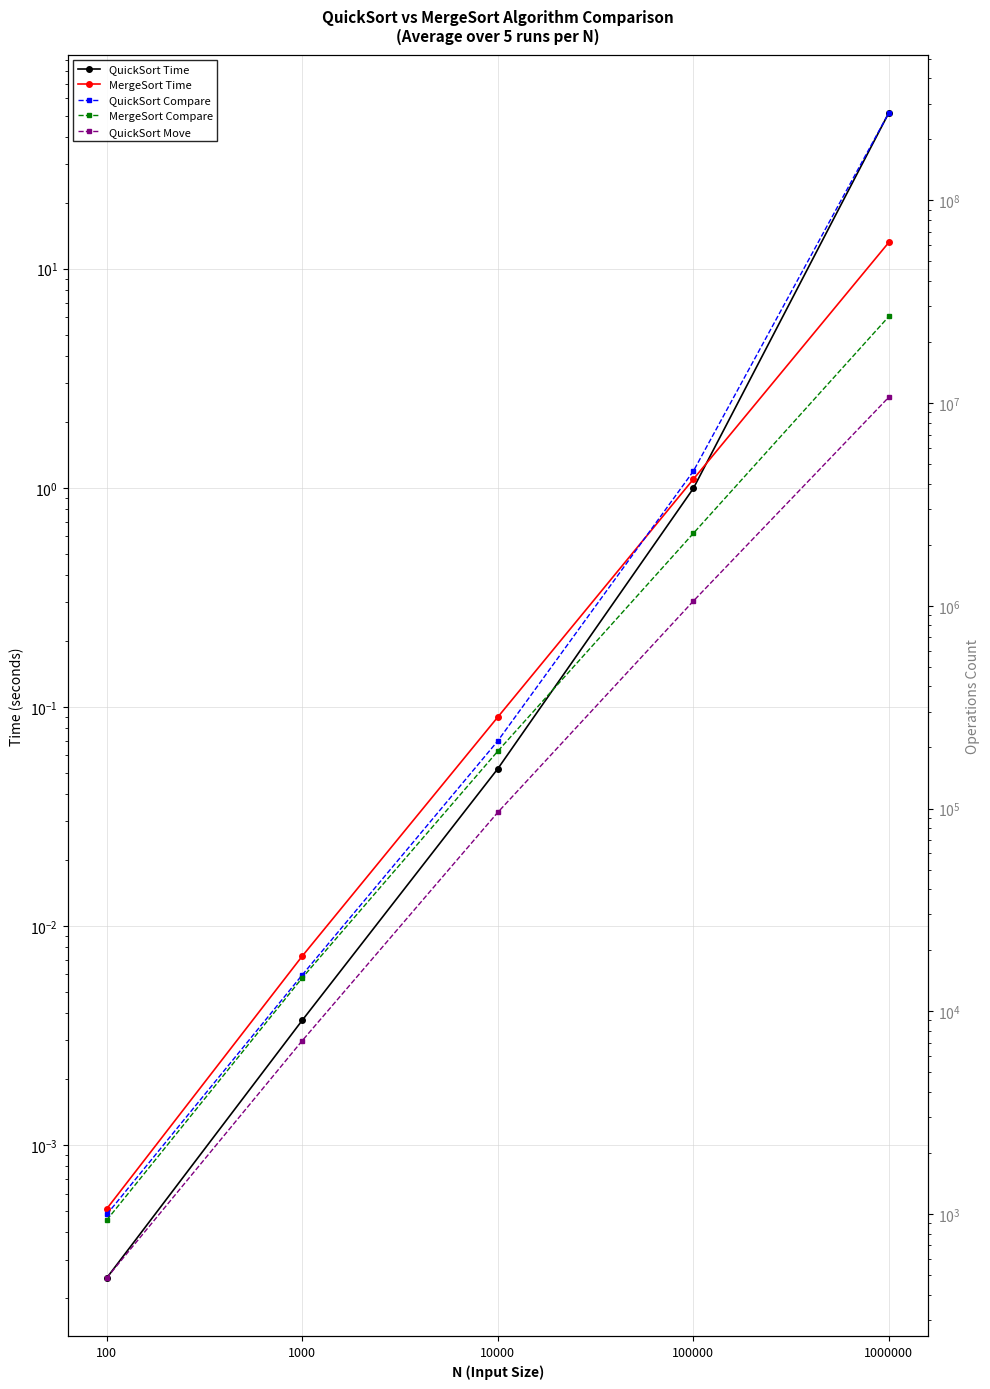

What is the maximum value shown in the chart?

270478383.4